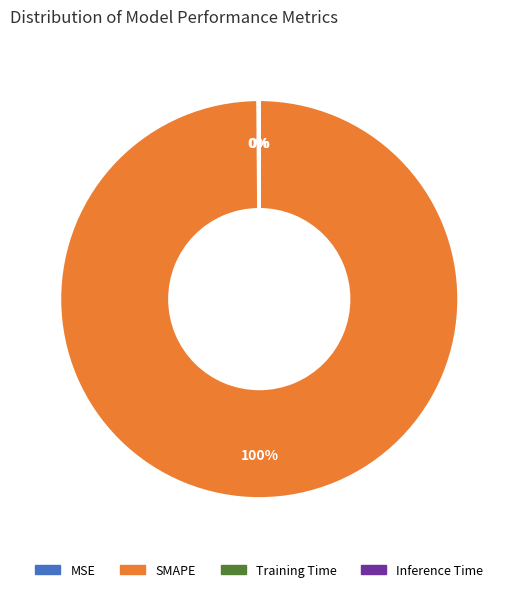

Is there any slice that represents more than half of the pie?

Yes